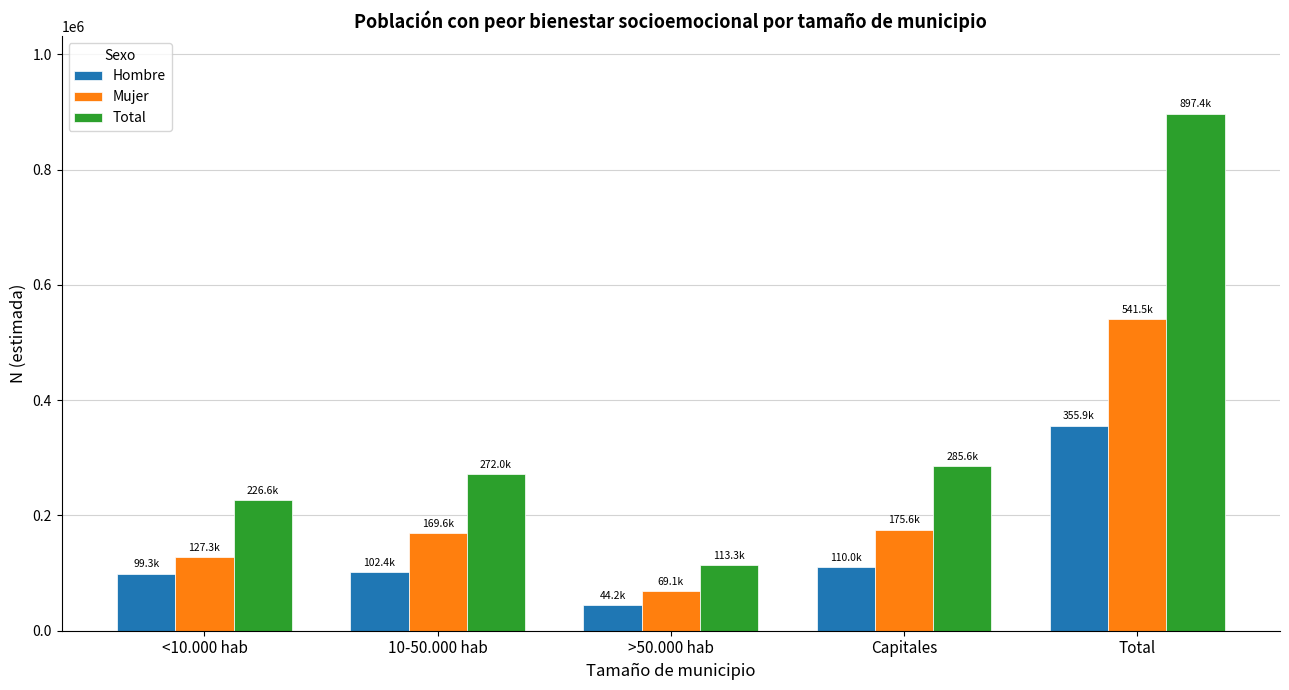

Between 10-50.000 hab and Capitales, which series saw the biggest shift?

Total